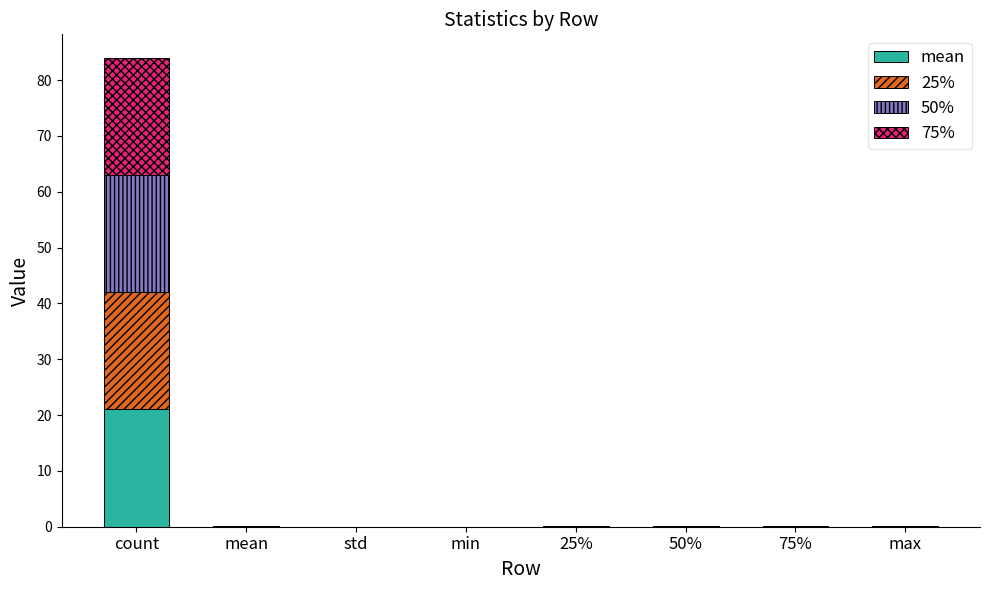

At which category is the sum across all series the highest?

count